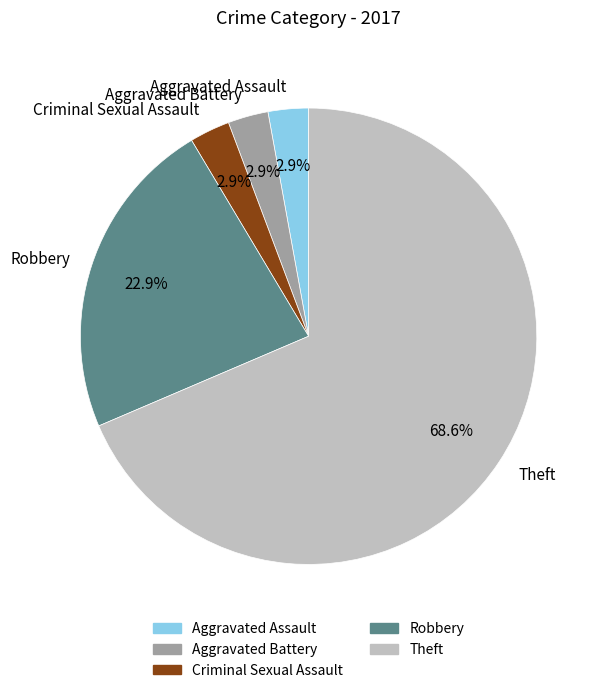

Do Theft and Criminal Sexual Assault together represent more than half of the pie?

Yes